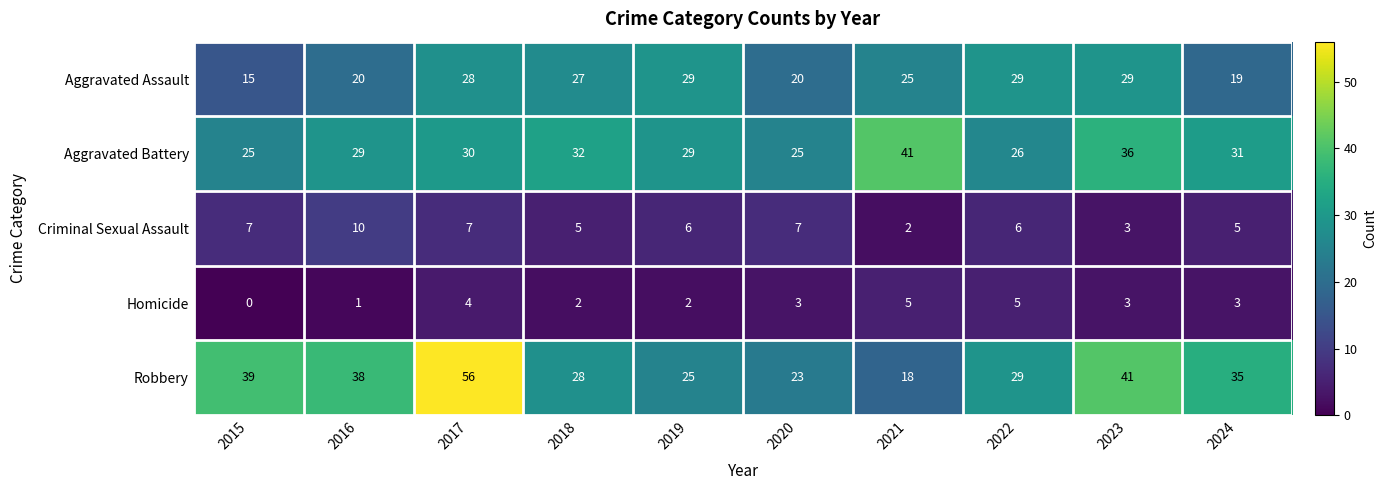

What is the maximum value shown in the chart?

56